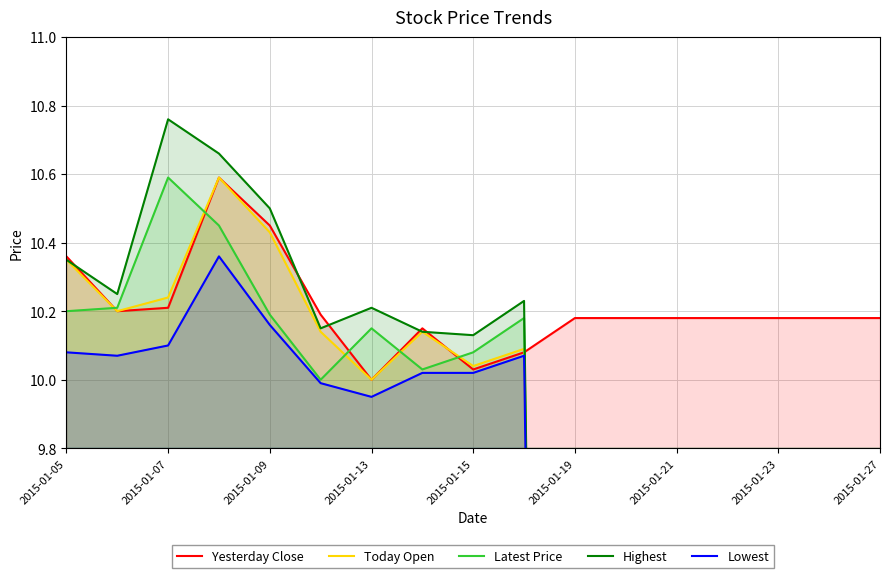

How many series are shown in this chart?

5